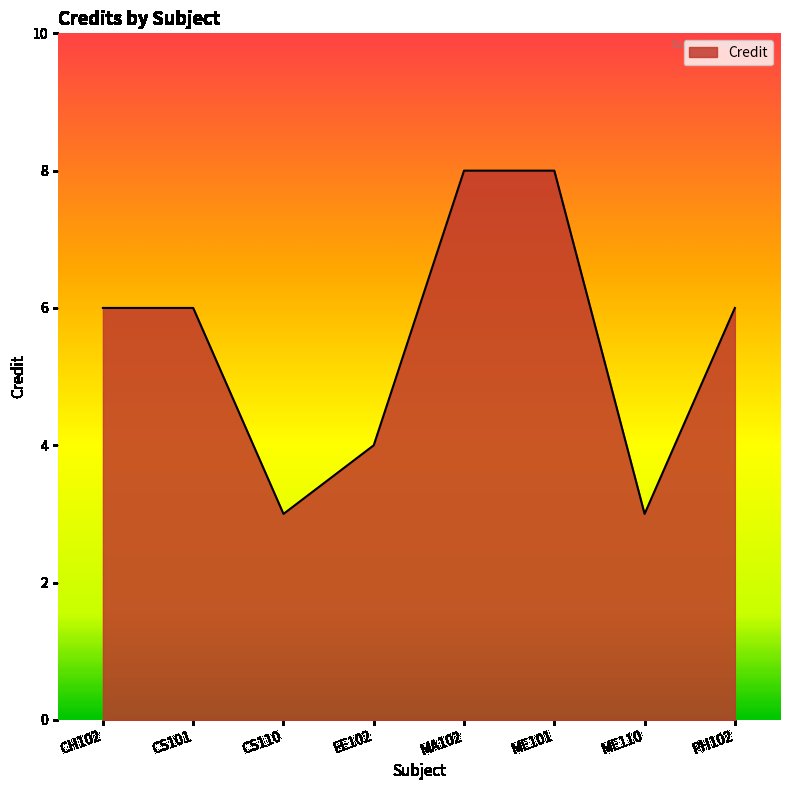

Count the values in the range 4 to 8.

6